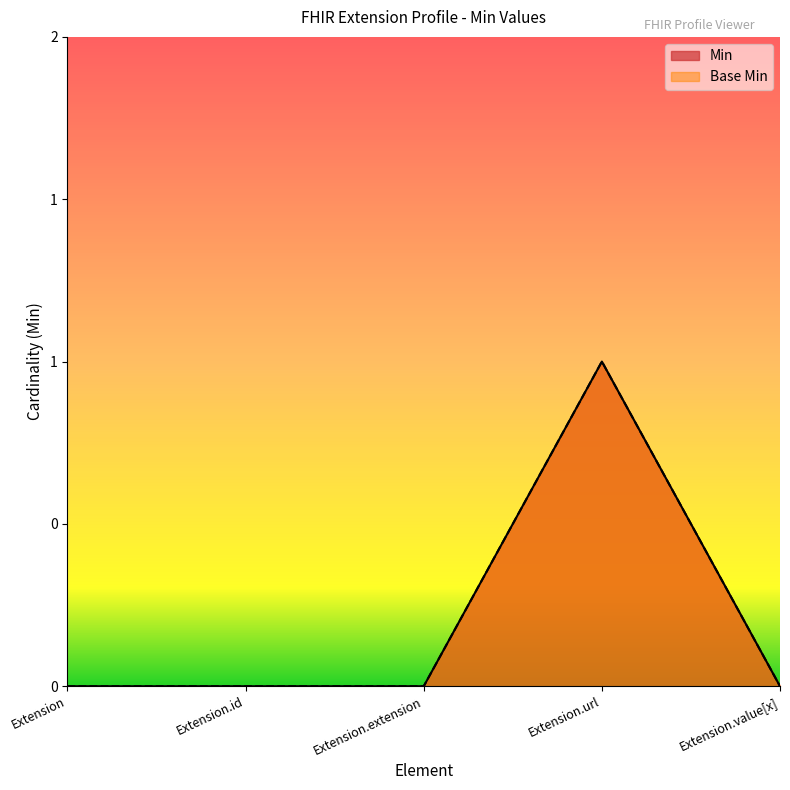

At which category does the chart reach its peak across all series?

Extension.url